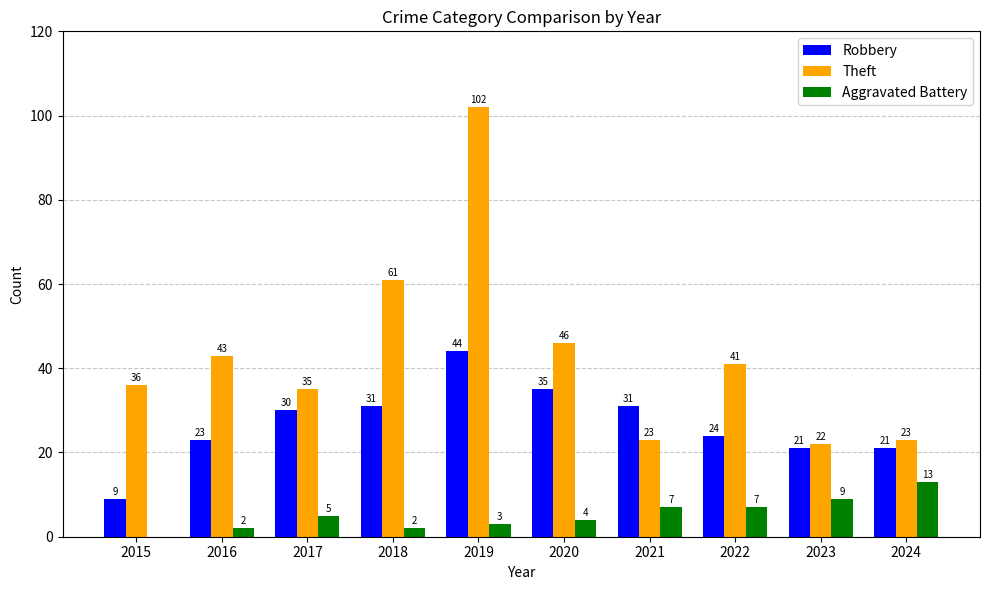

Which series has the largest total across all categories?

Theft